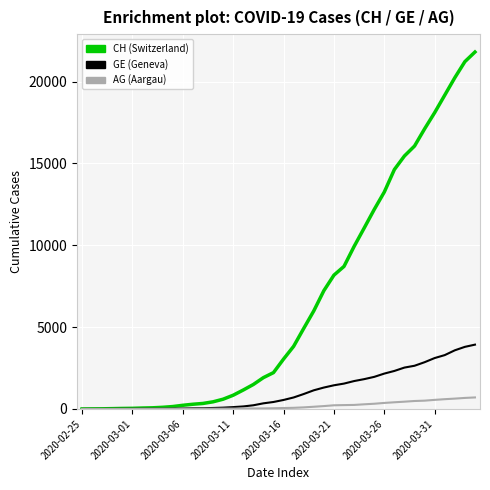

What is the maximum value shown in the chart?

21804